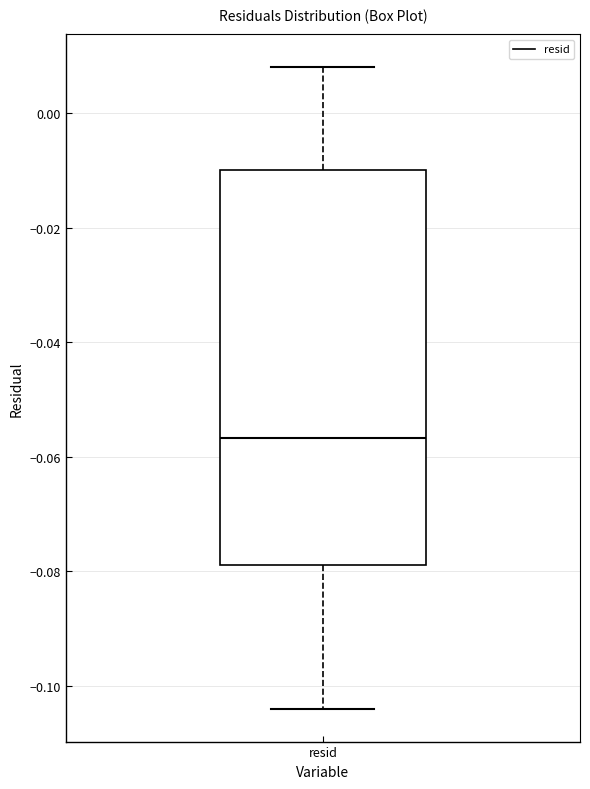

Where does the upper whisker of the box for resid end on the y-axis? The values are not printed on the chart, so give them approximately, as read against the axis.

0.008